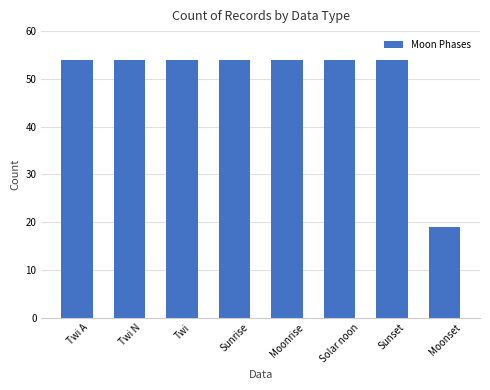

What is the label of the 8th bar from the left?

Moonset